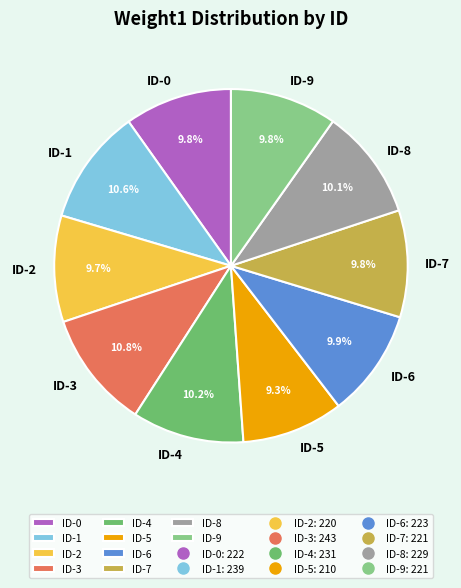

To the nearest percent, what portion does ID-2 represent?

10%